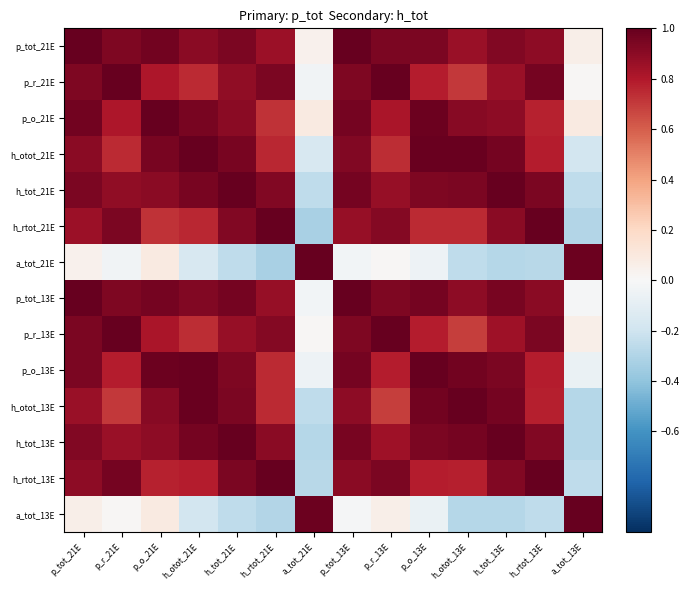

Count the number of categories in the chart.

14